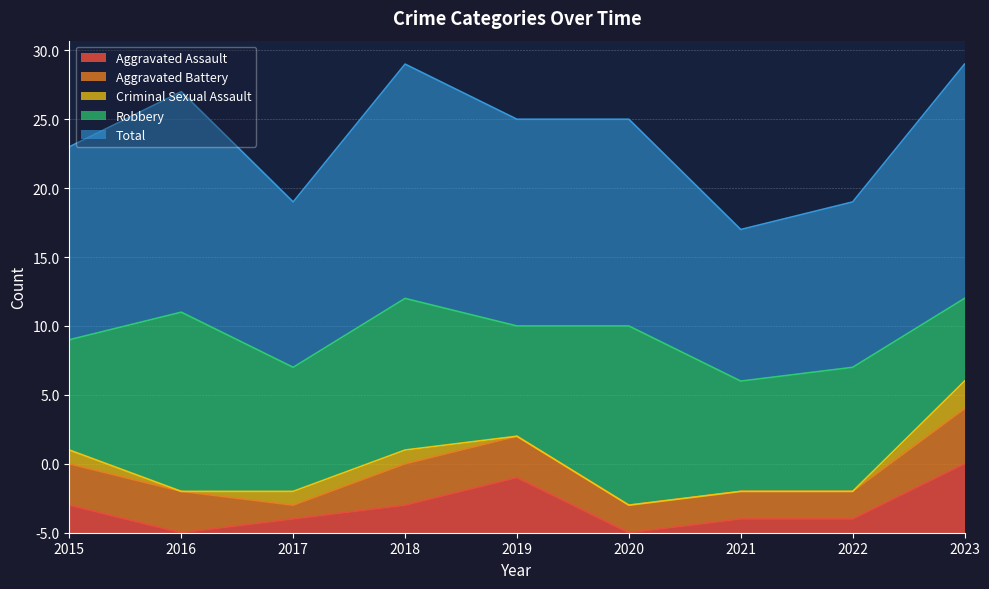

What is the sum of the Criminal Sexual Assault values at 2015 and 2019?

1